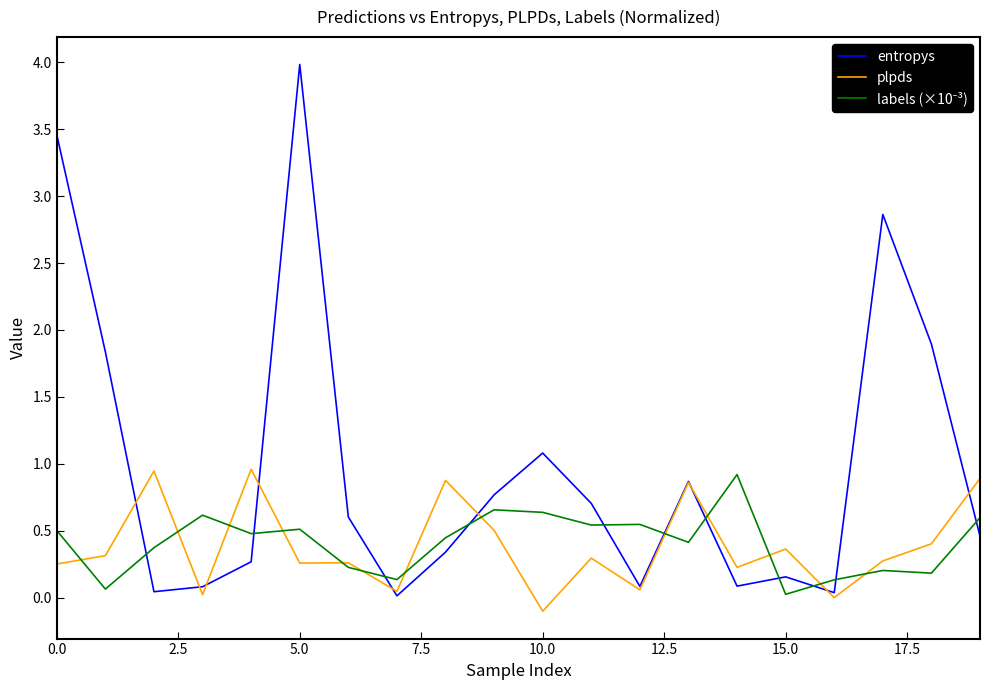

What is the greatest value displayed?

4.0